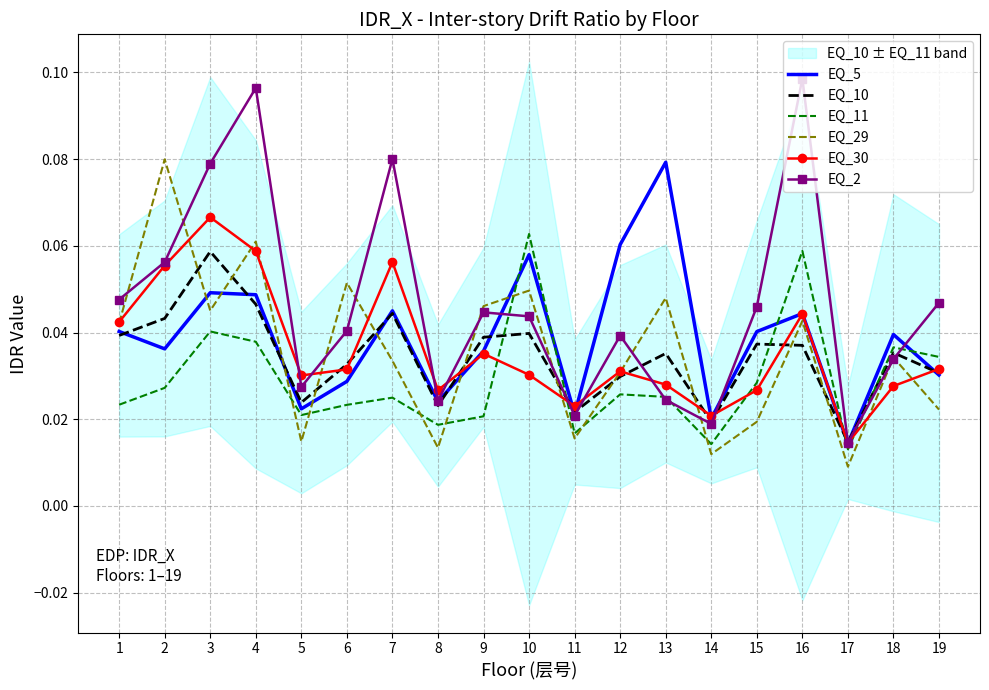

True or false: EQ_11 has a value of 0.0 at 9.

True